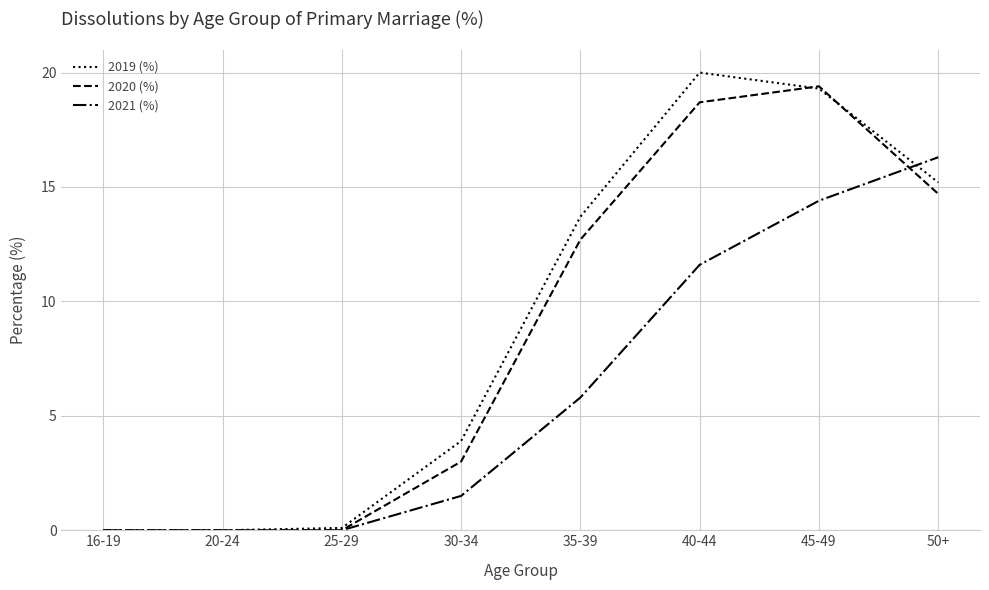

What position from the right is 16-19?

8